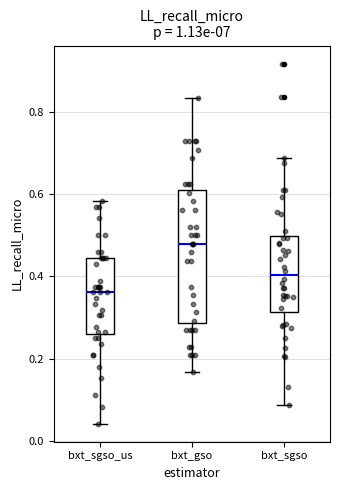

Reading left to right, transcribe this box plot: for each box, give where its median line is, the range the box spans, and where its two whiskers end, as read against the y-axis. The values are not printed on the chart, so give them approximately, as read against the axis.

bxt_sgso_us: median 0.36, box 0.26 to 0.44, whiskers 0.04 to 0.58
bxt_gso: median 0.48, box 0.28 to 0.60, whiskers 0.16 to 0.84
bxt_sgso: median 0.40, box 0.32 to 0.50, whiskers 0.08 to 0.68